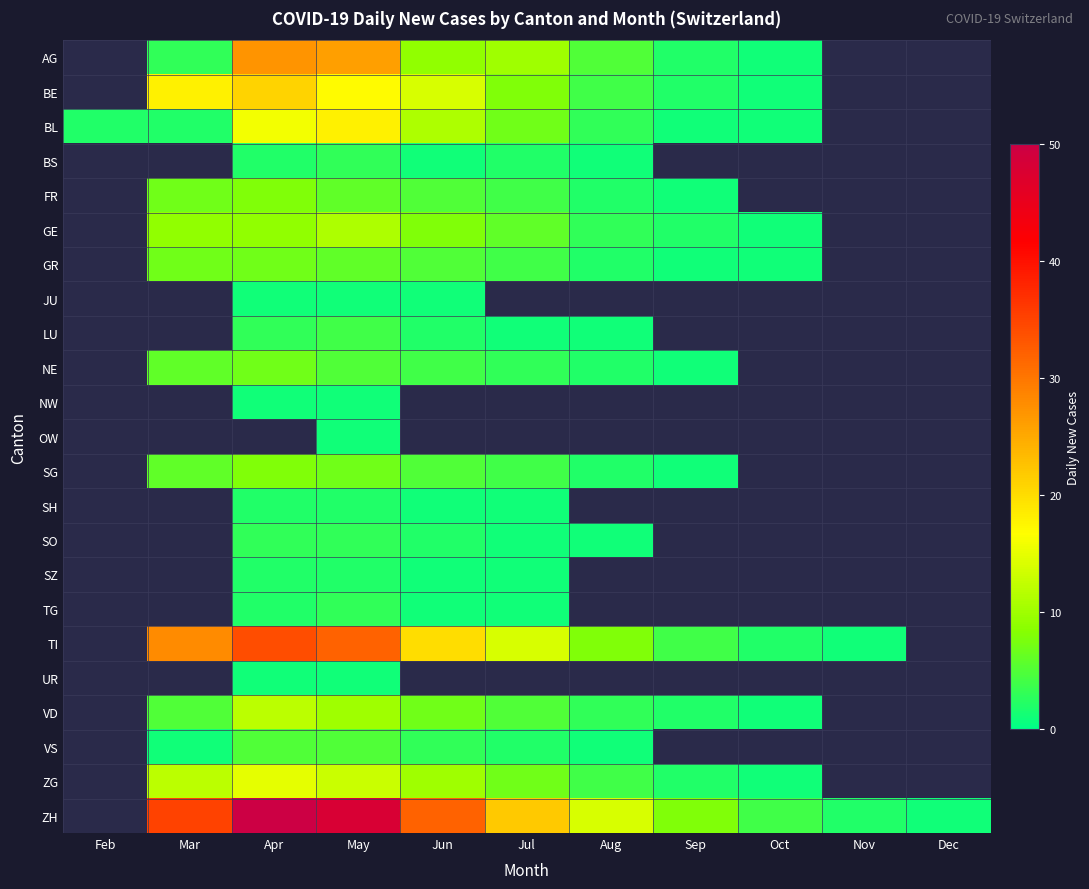

The VS series shows 1.4 at Apr. True or false?

False